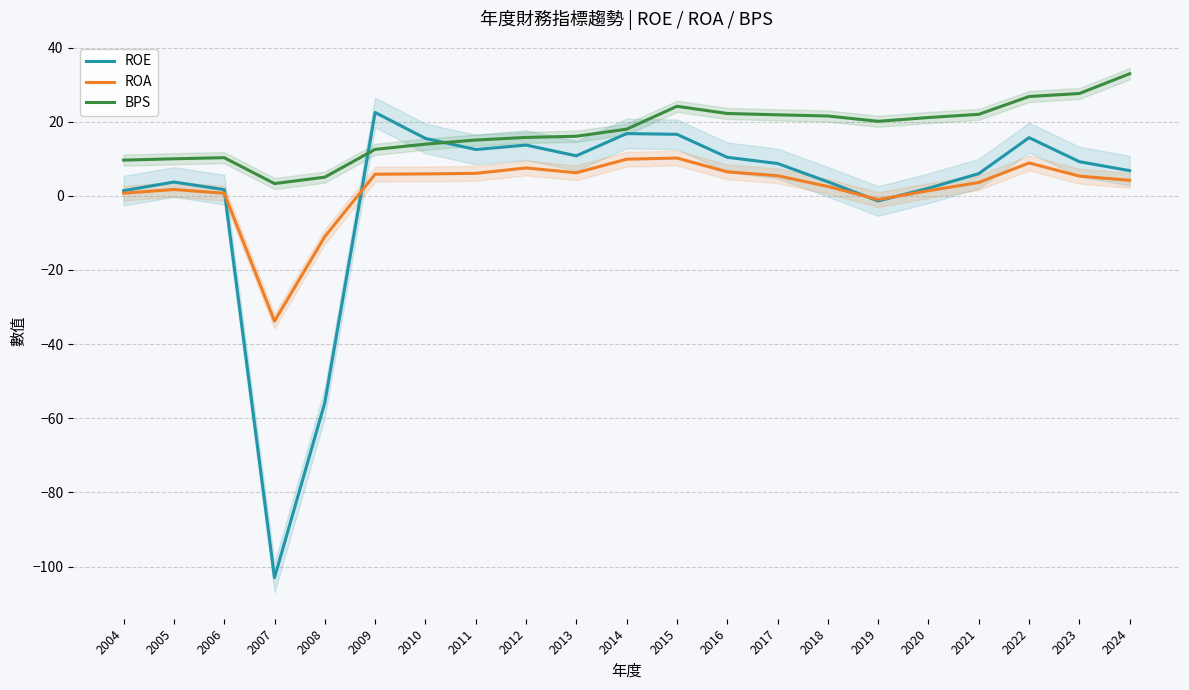

What is the value of the ROA point at the 19th from the left?

8.9